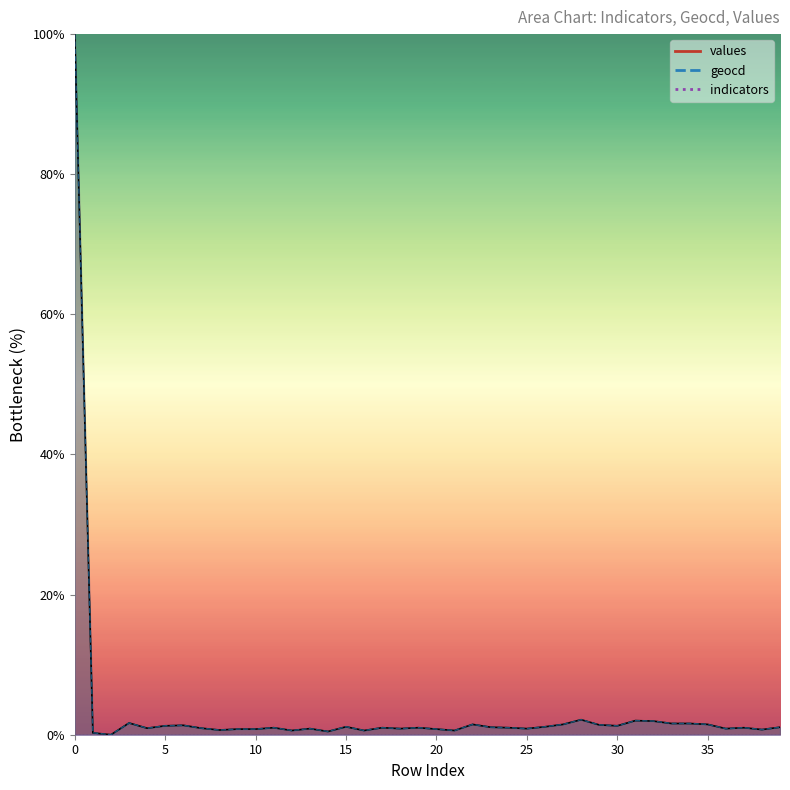

Which series has the largest total across all categories?

geocd